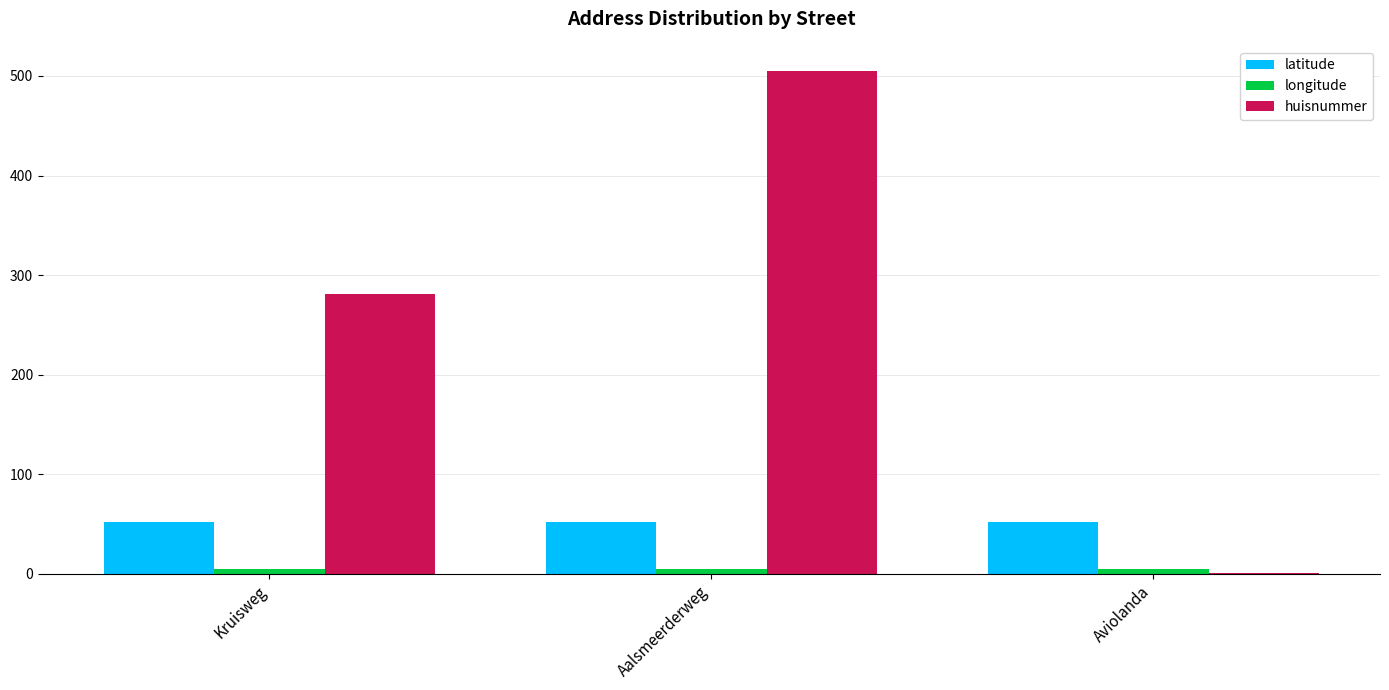

Which series has the largest total across all categories?

huisnummer